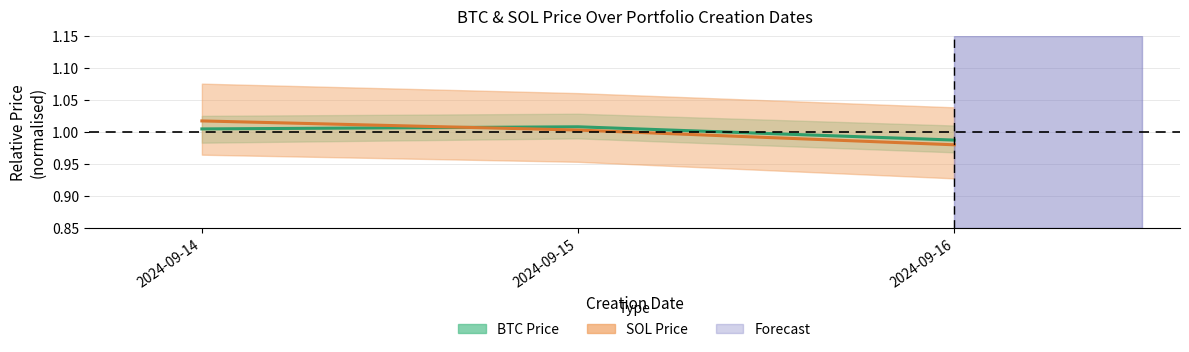

Which label corresponds to the largest value in the chart?

2024-09-14